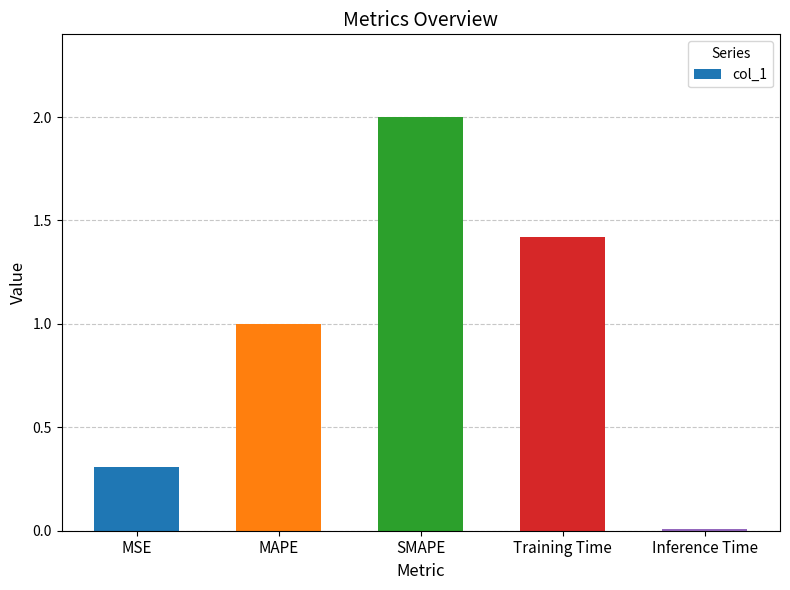

What is the label of the 5th bar from the right?

MSE